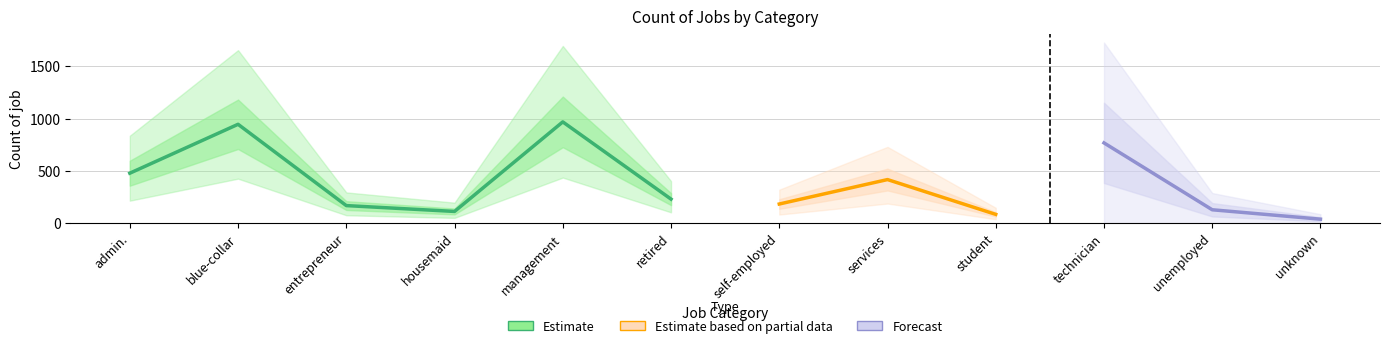

How many lines are shown in the chart?

1